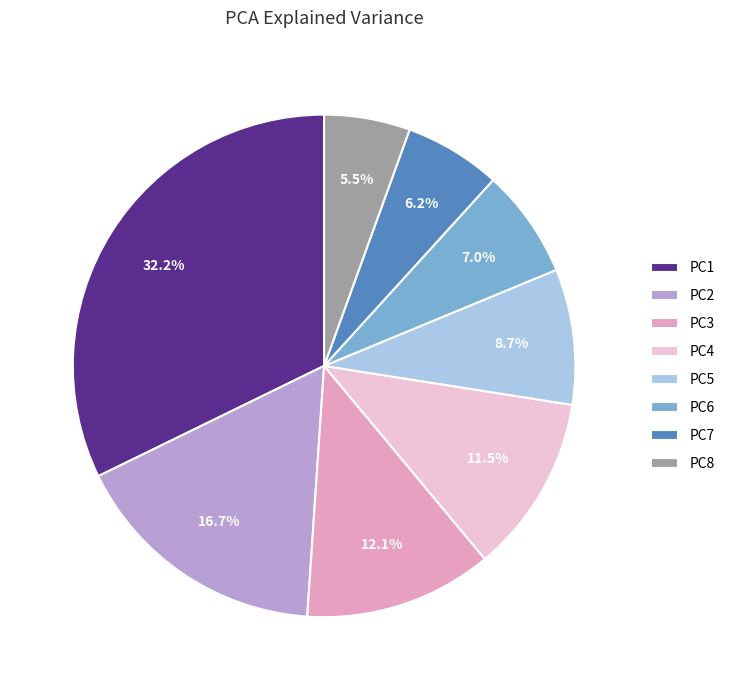

Rank the categories by value from lowest to highest.

PC8, PC7, PC6, PC5, PC4, PC3, PC2, PC1